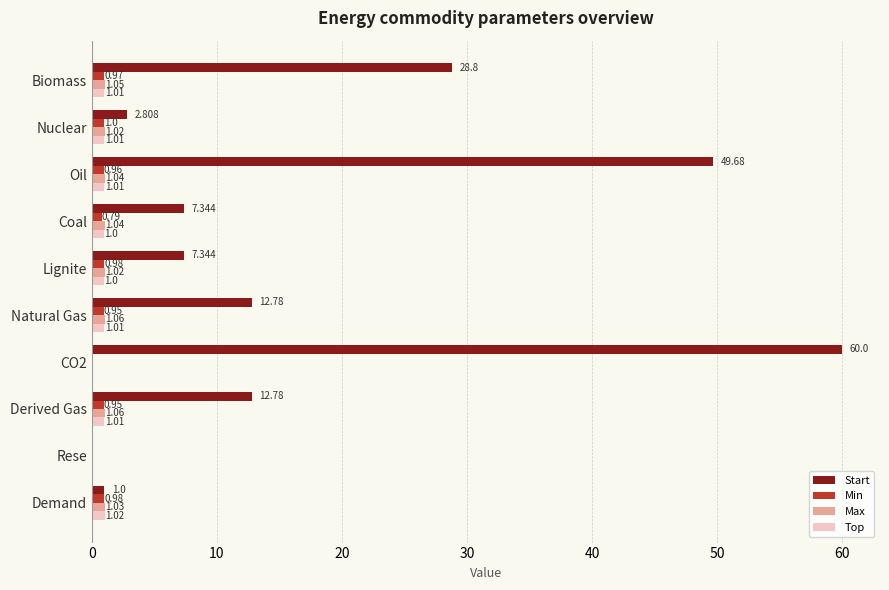

Is the value of Start at Oil greater than the value of Top at Coal?

Yes